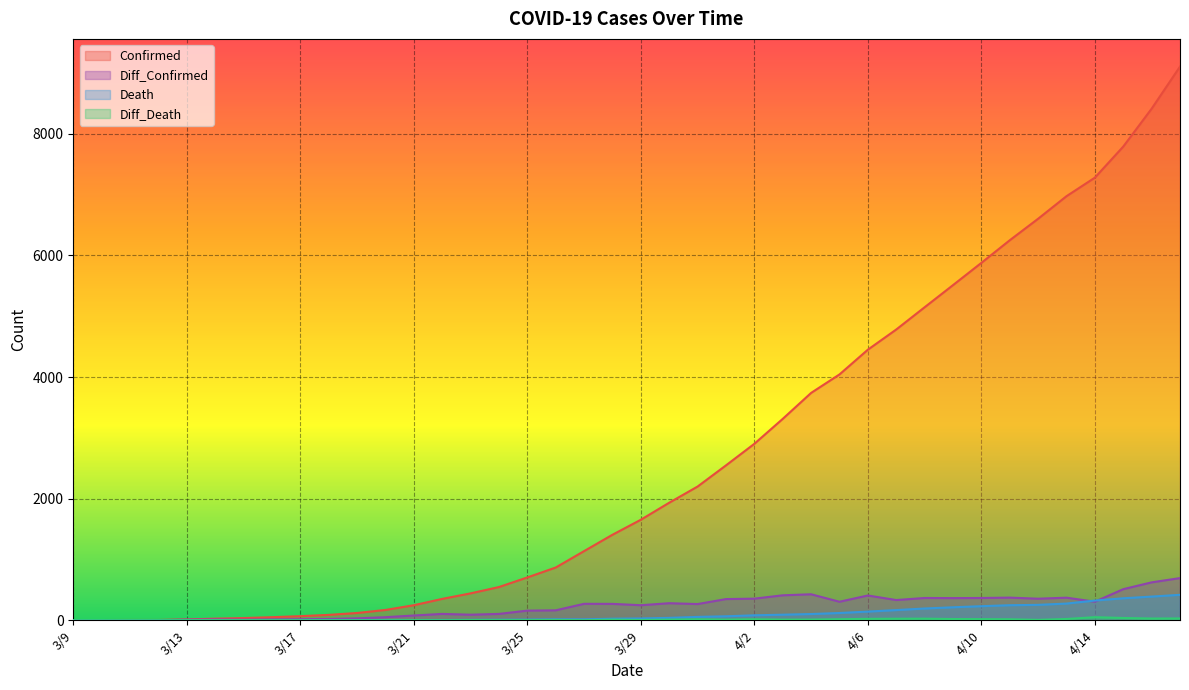

How many positive values does the Diff_Confirmed series have?

37